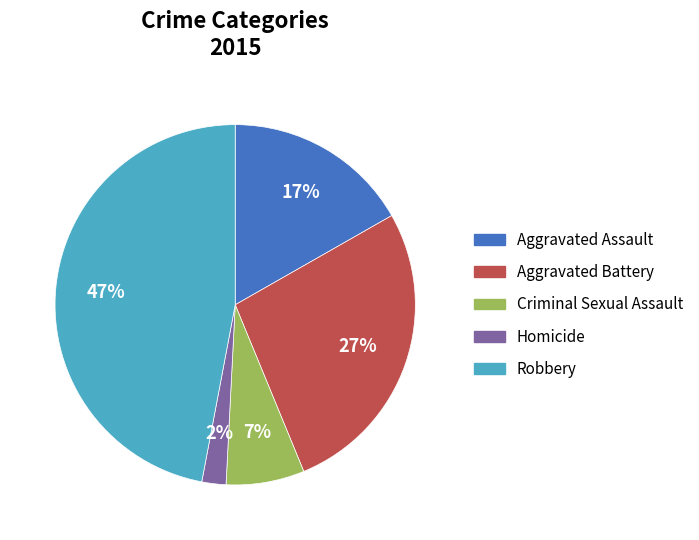

Combined, do Aggravated Assault and Robbery account for over 50%?

Yes